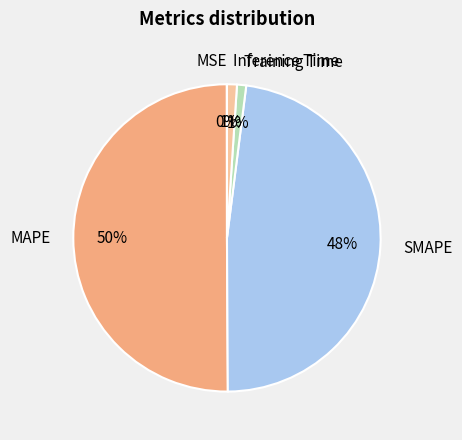

The SMAPE slice represents 48% of the pie. True or false?

True